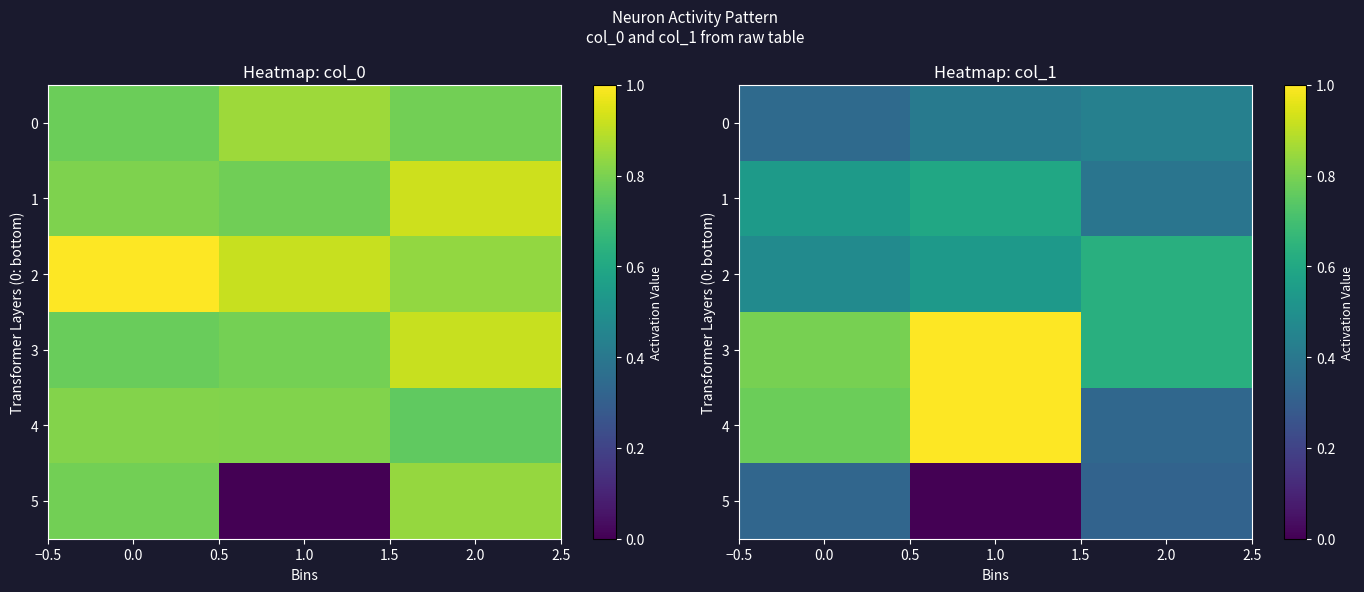

The 1 series shows 0.9 at 1.0. True or false?

False